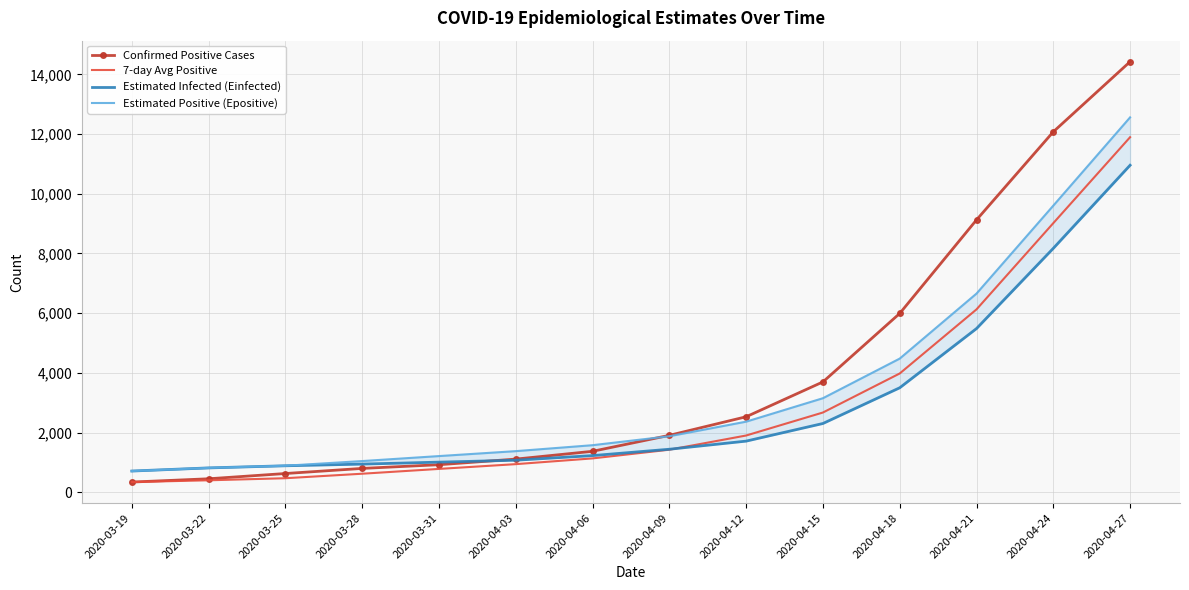

Where is Confirmed Positive Cases nearest to the value 7384?

2020-04-18